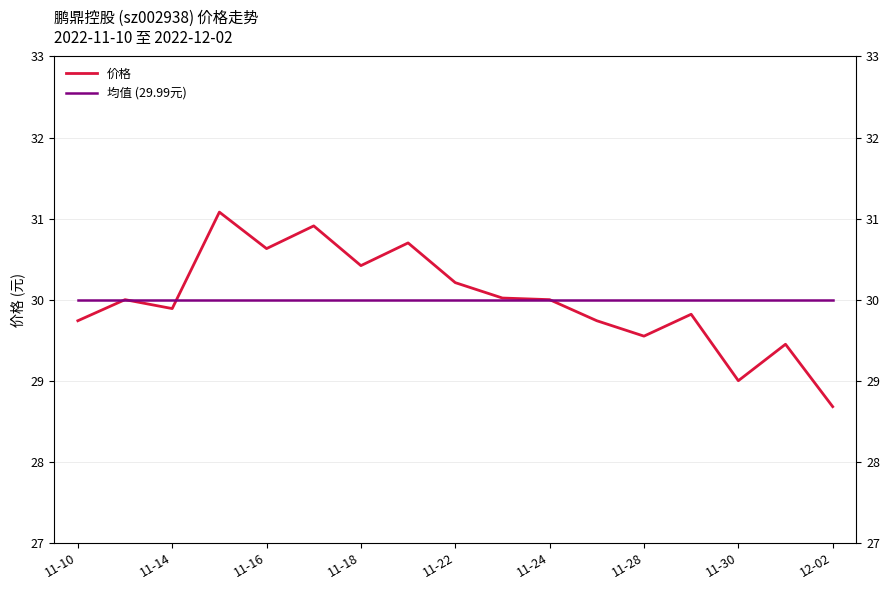

Which series has the largest range (max minus min)?

价格